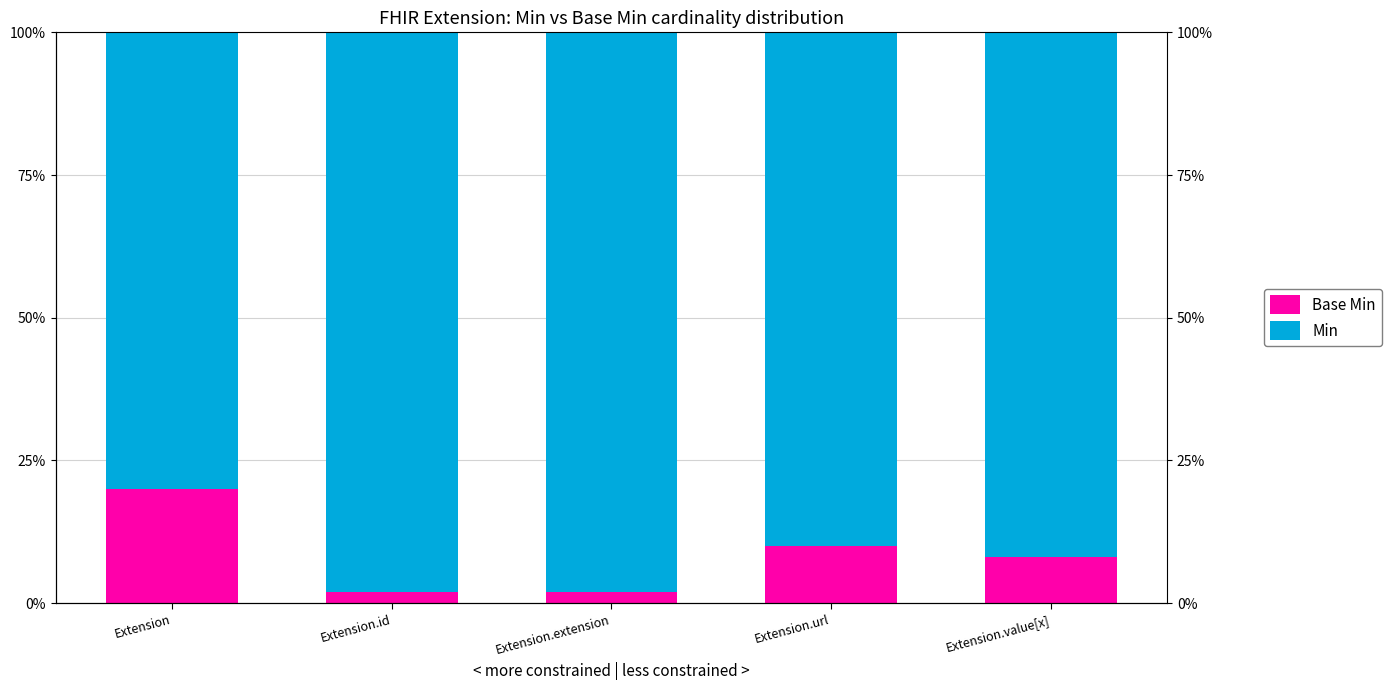

At which category does the chart reach its minimum across all series?

Extension.id